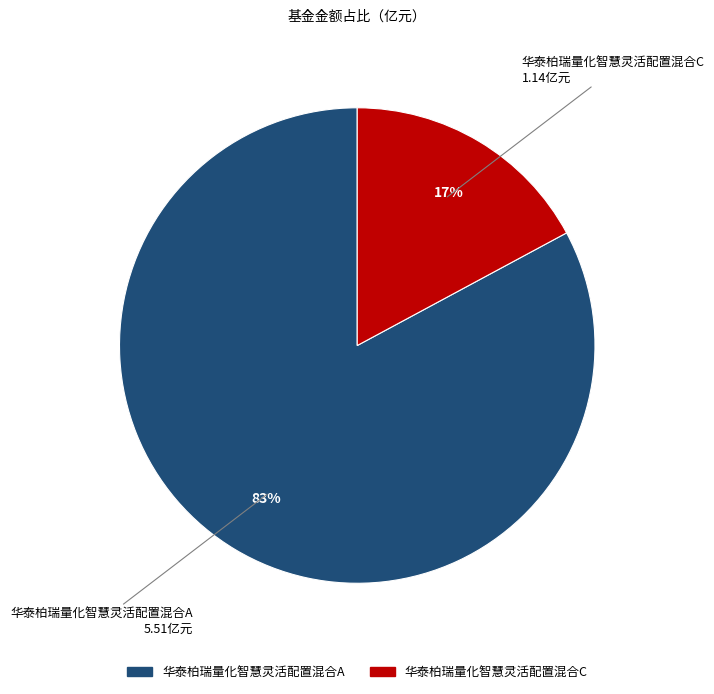

Is the sum of 华泰柏瑞量化智慧灵活配置混合C and 华泰柏瑞量化智慧灵活配置混合A greater than half?

Yes